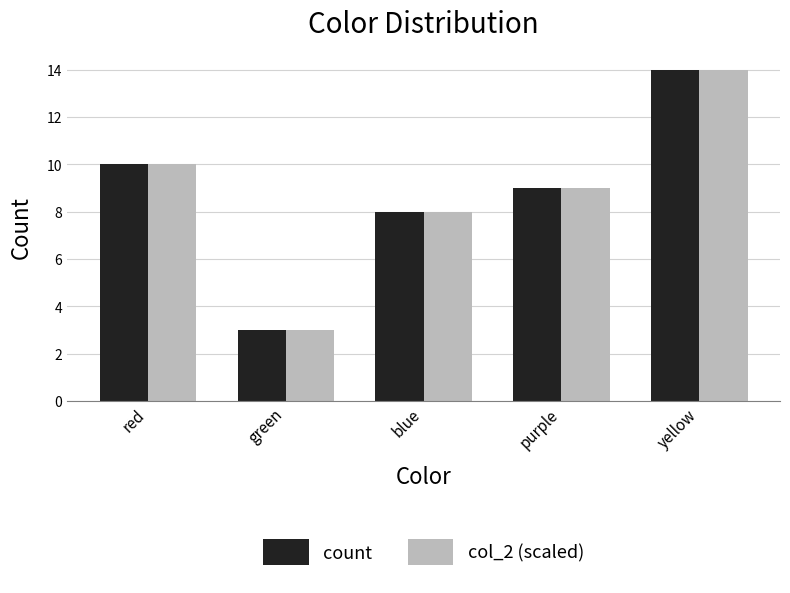

How many bars are there in each group?

2